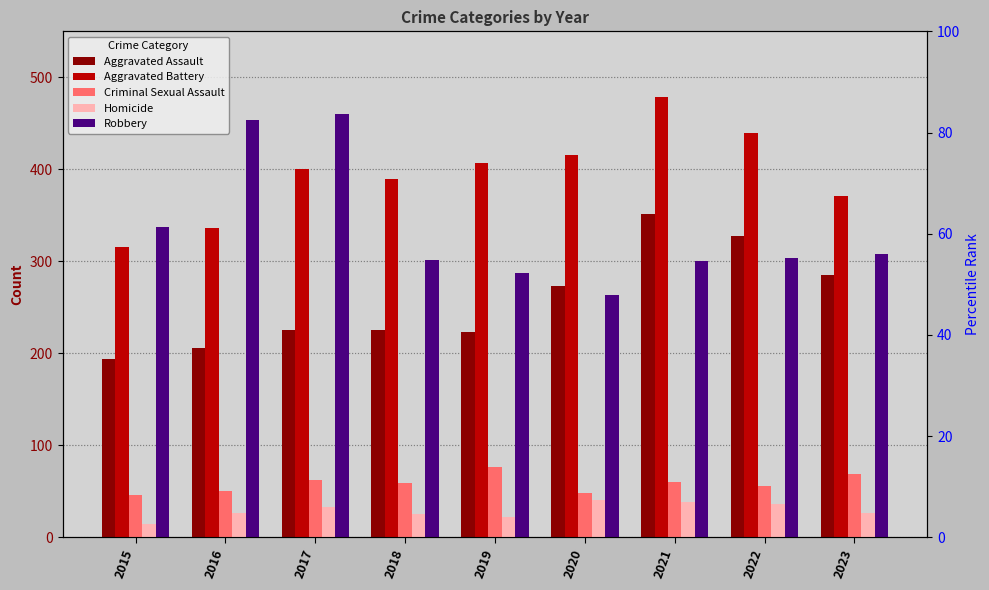

At how many categories does at least one series exceed 250?

9